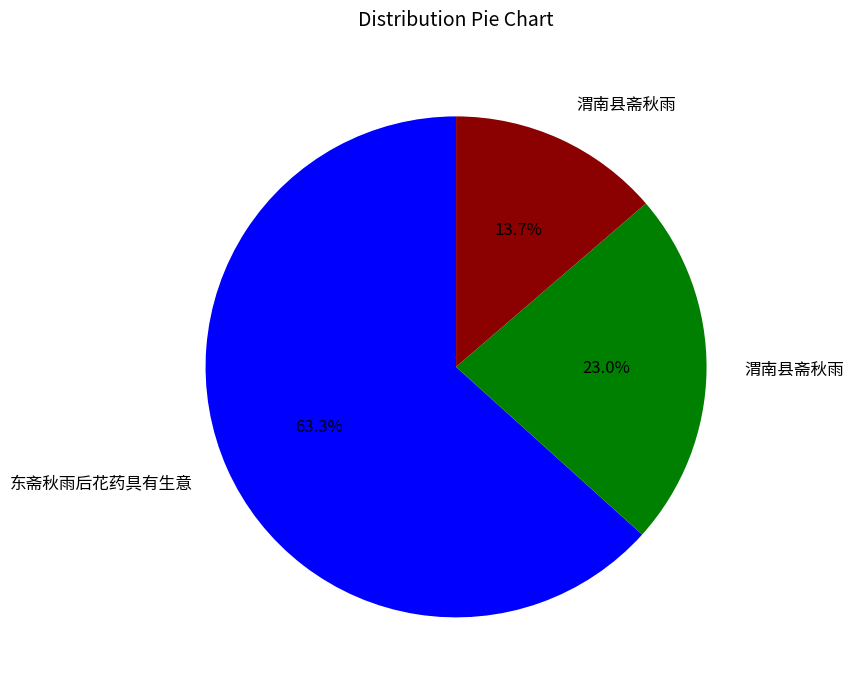

Is there any slice that represents more than half of the pie?

Yes